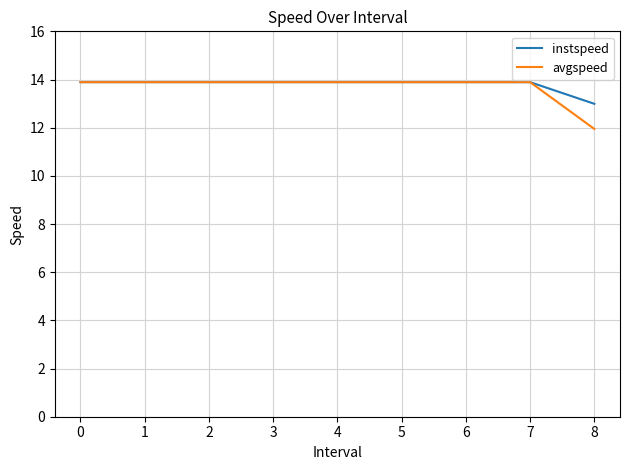

What is the minimum value for instspeed?

13.0